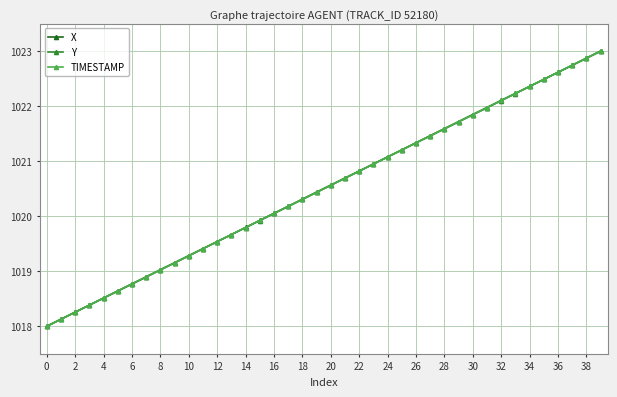

True or false: Y has more than 2 points higher than both neighbors.

False